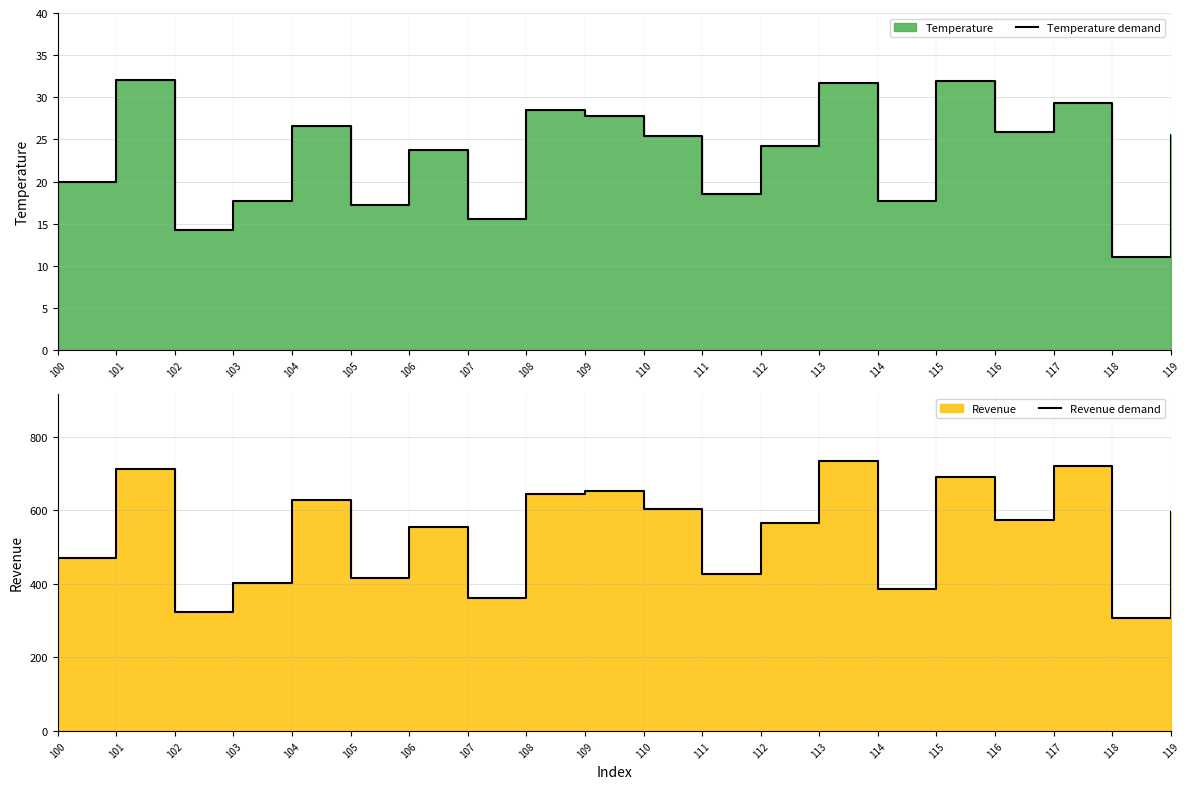

True or false: Temperature demand and Revenue demand intersect in this chart.

False